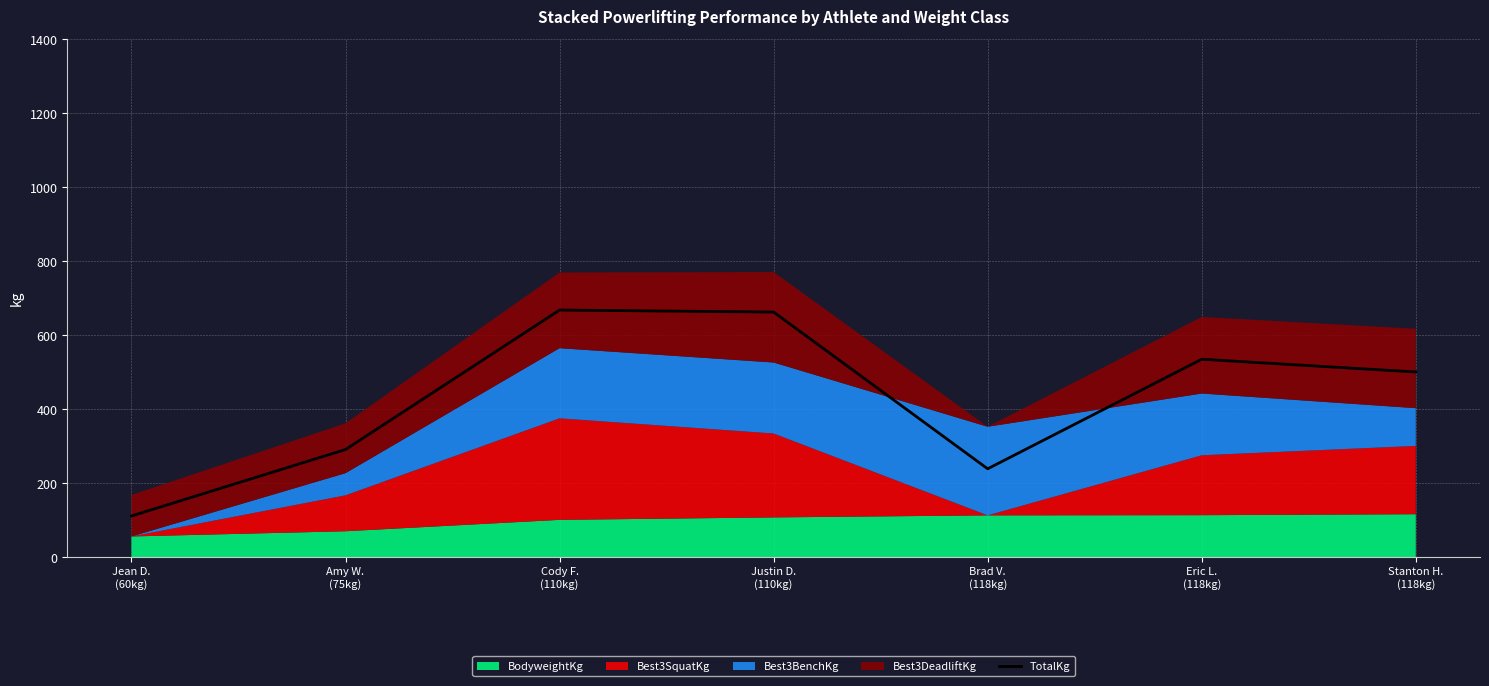

At which label is the value closest to 390?

Amy W.
(75kg)